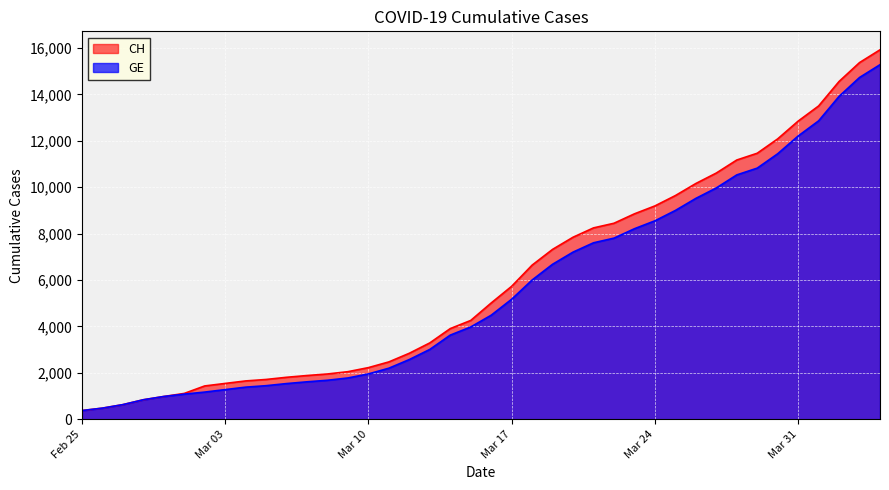

How many categories are shown in the chart?

40